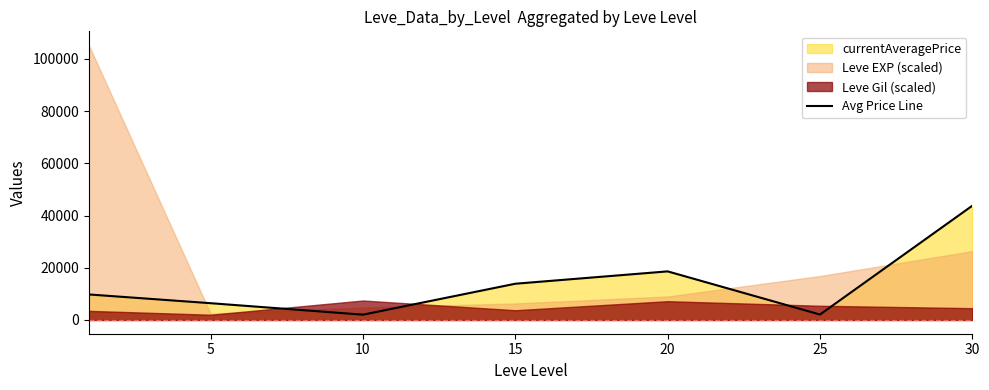

How many lines are shown in the chart?

1